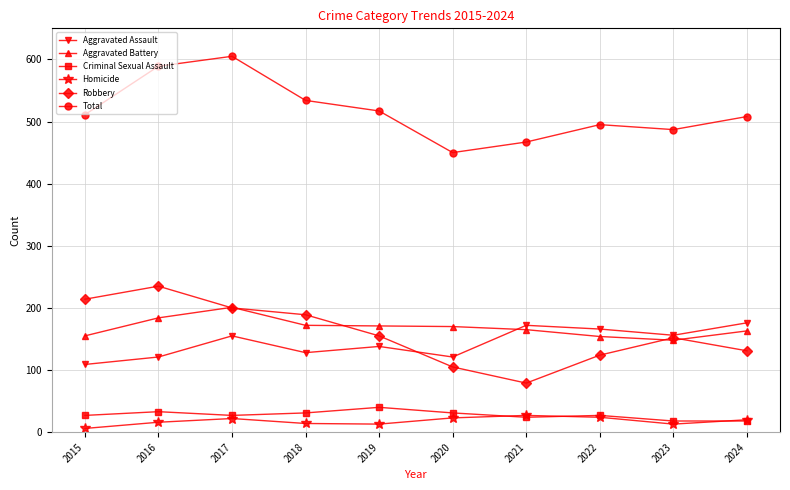

Read the Aggravated Assault value at 2022.

166